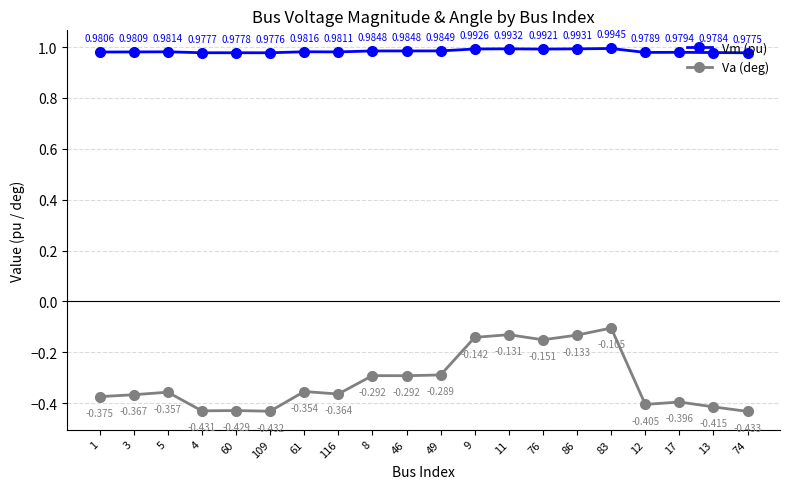

Which series changed the most between 109 and 61?

Va (deg)